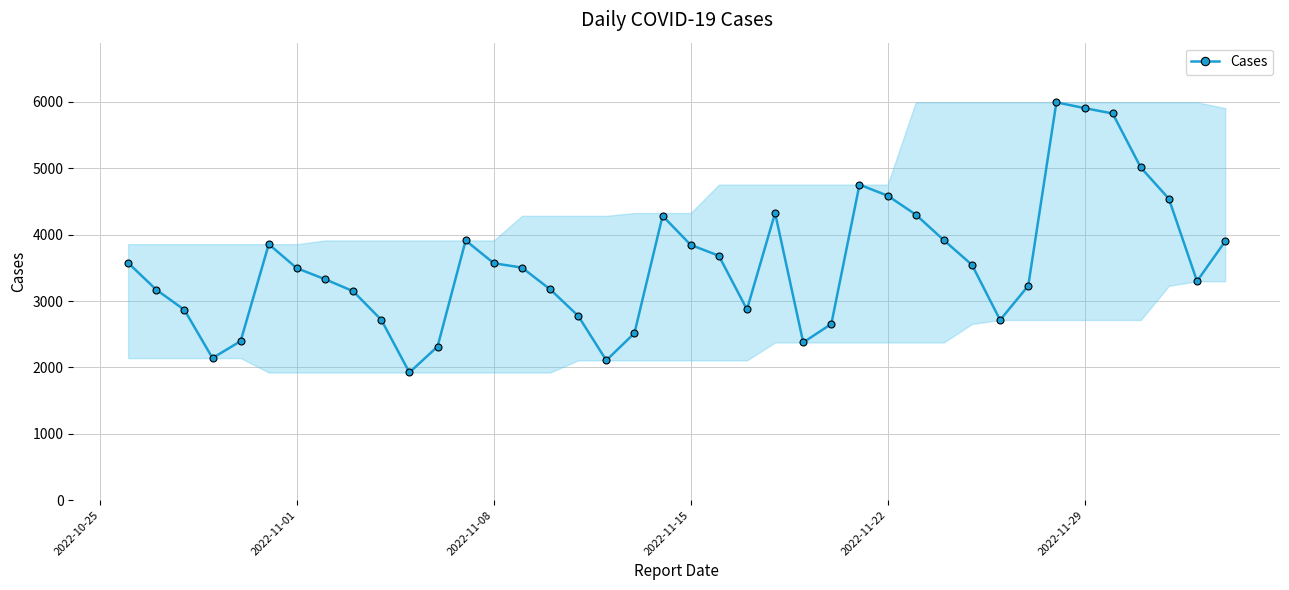

What is the maximum value shown in the chart?

5995